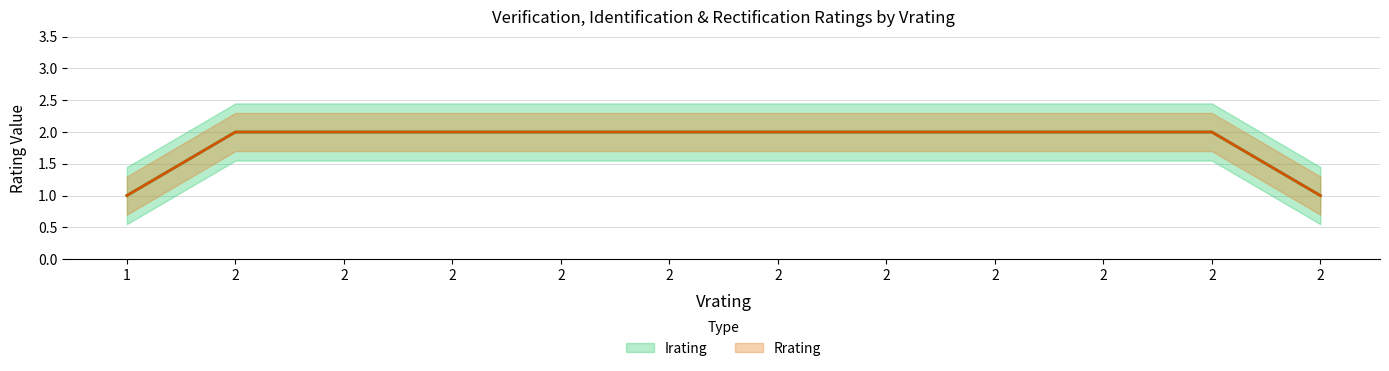

At which label is Rrating closest to 1?

1